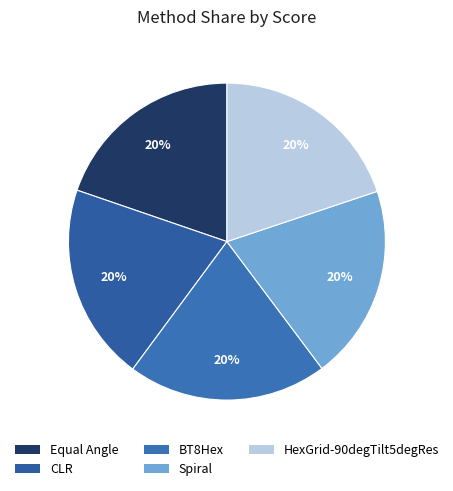

Count the number of slices in the pie.

5